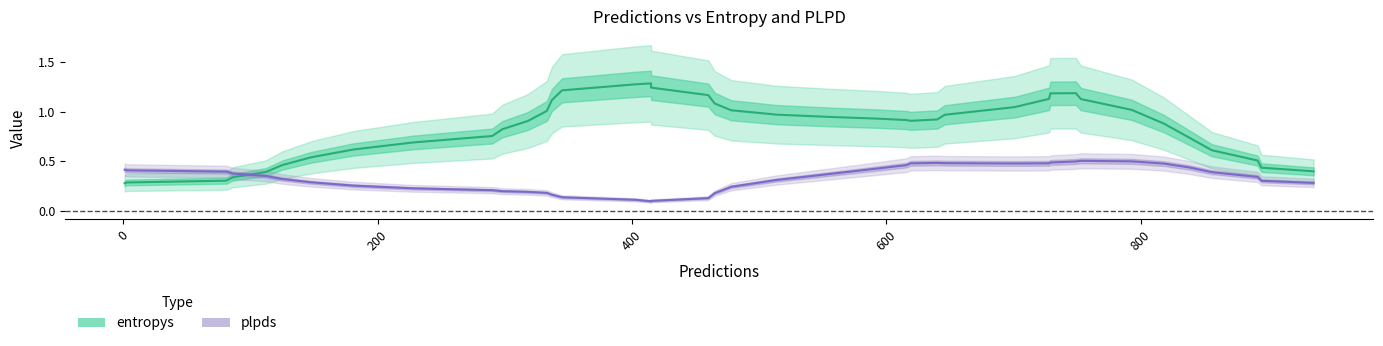

At 0, list the series in order from smallest to largest.

entropys, plpds